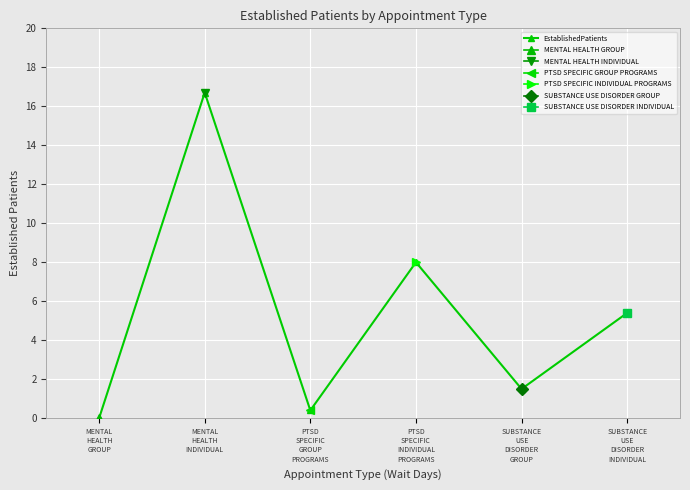

Reading right to left, transcribe all the data shown in this chart.

SUBSTANCE
USE
DISORDER
INDIVIDUAL=5.4	SUBSTANCE
USE
DISORDER
GROUP=1.5	PTSD
SPECIFIC
INDIVIDUAL
PROGRAMS=8.0	PTSD
SPECIFIC
GROUP
PROGRAMS=0.4	MENTAL
HEALTH
INDIVIDUAL=16.7	MENTAL
HEALTH
GROUP=0.0